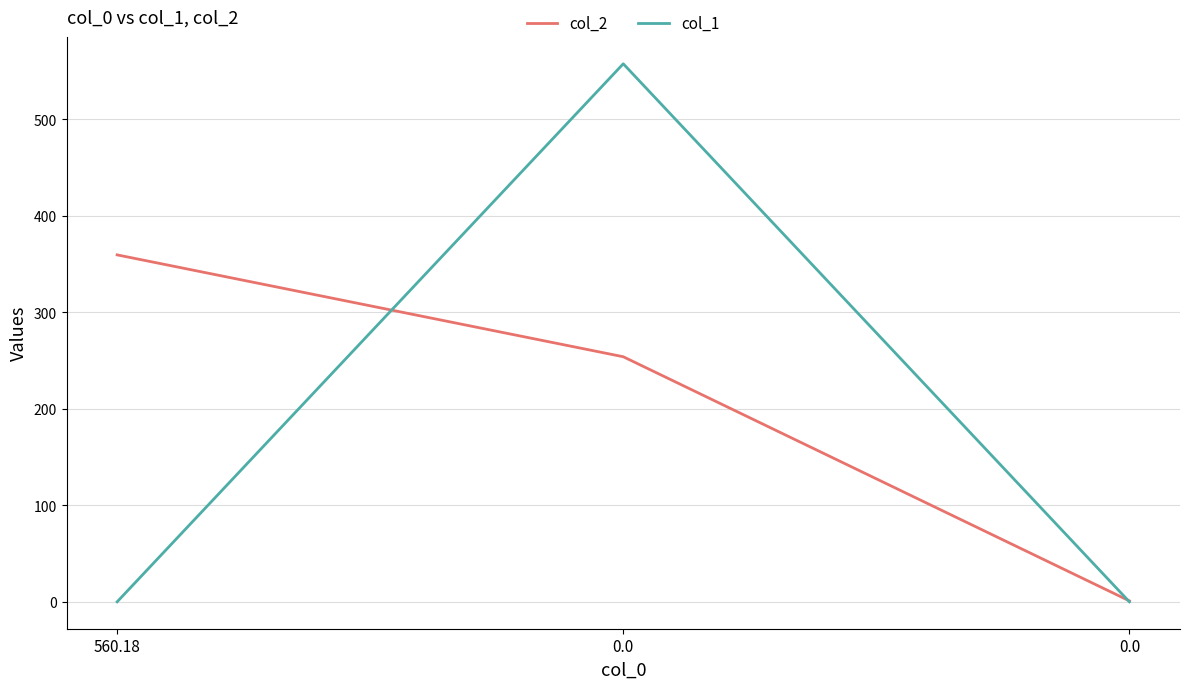

Is the value of col_2 at 0.0 greater than the value of col_1 at 0.0?

No